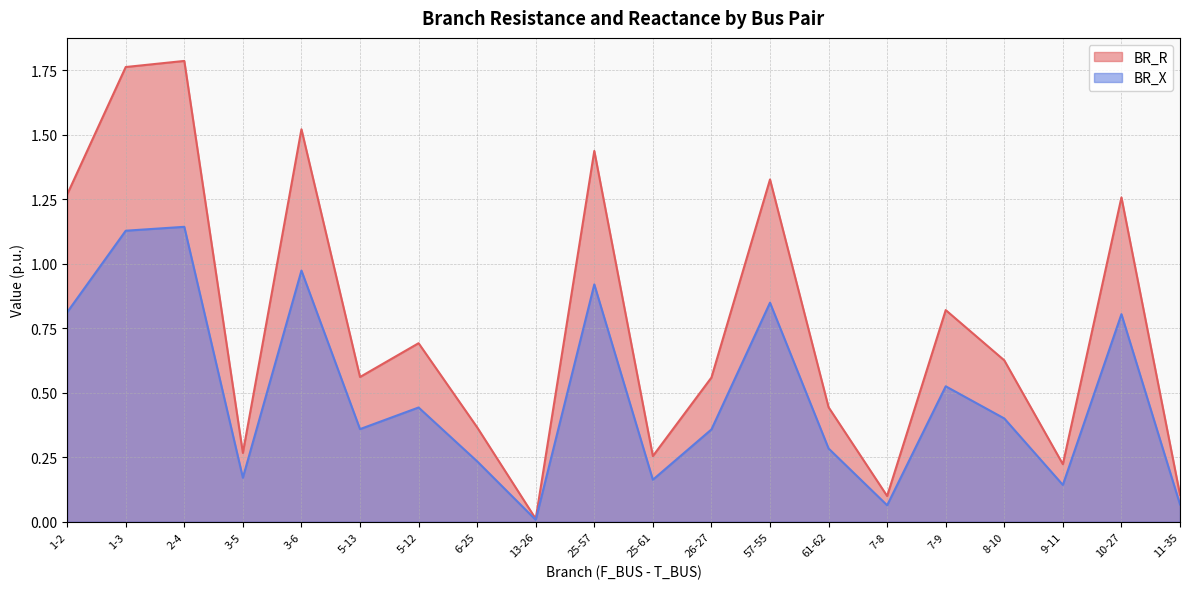

Where is BR_X nearest to the value 0?

13-26